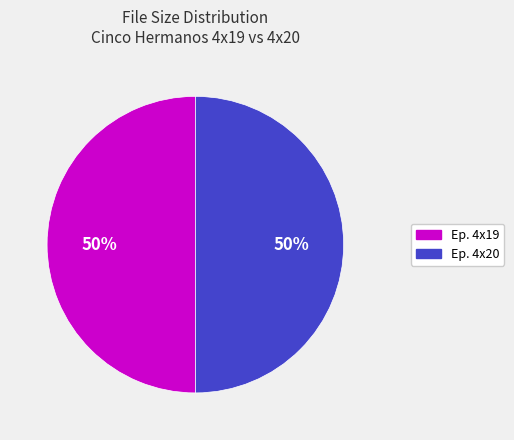

To the nearest percent, what is the average slice percentage?

50%